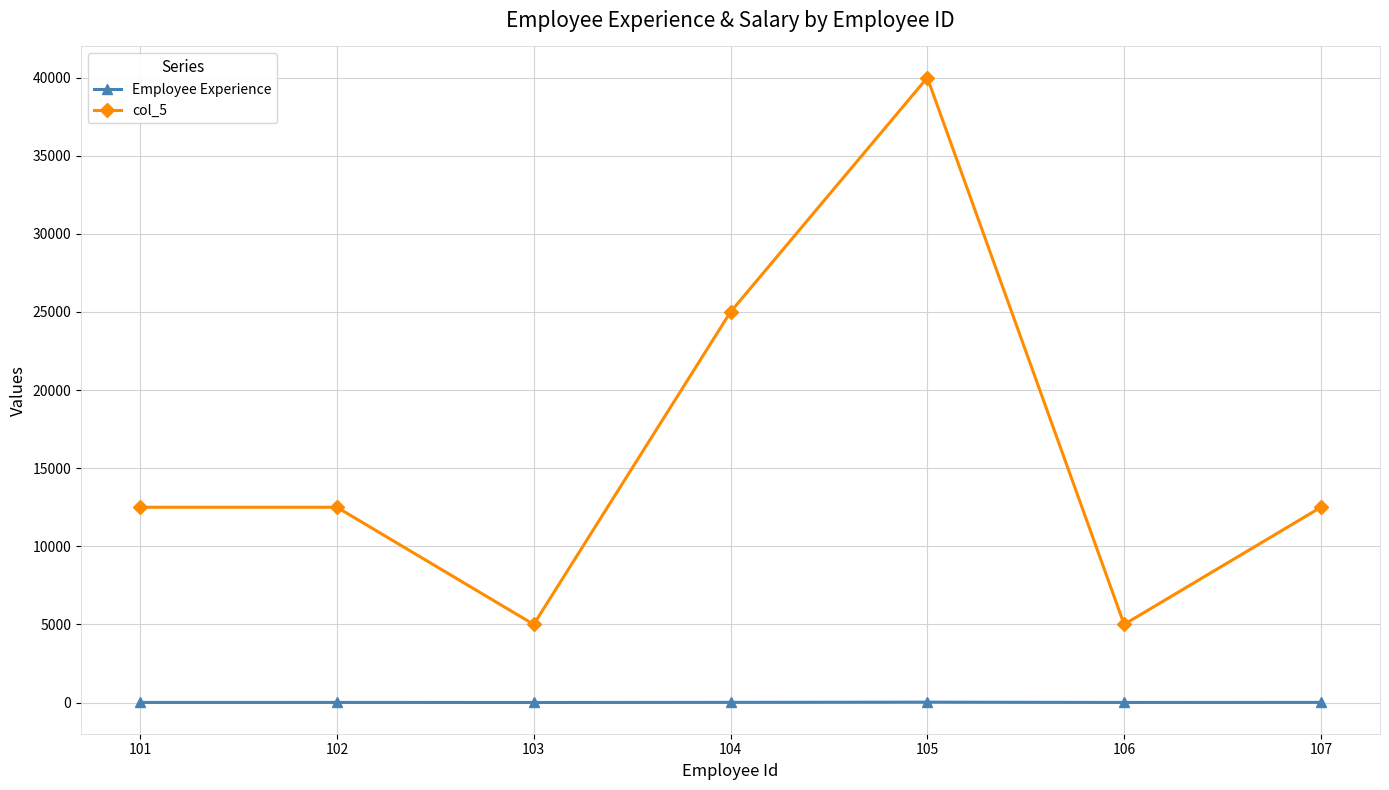

Which series has the largest range (max minus min)?

col_5